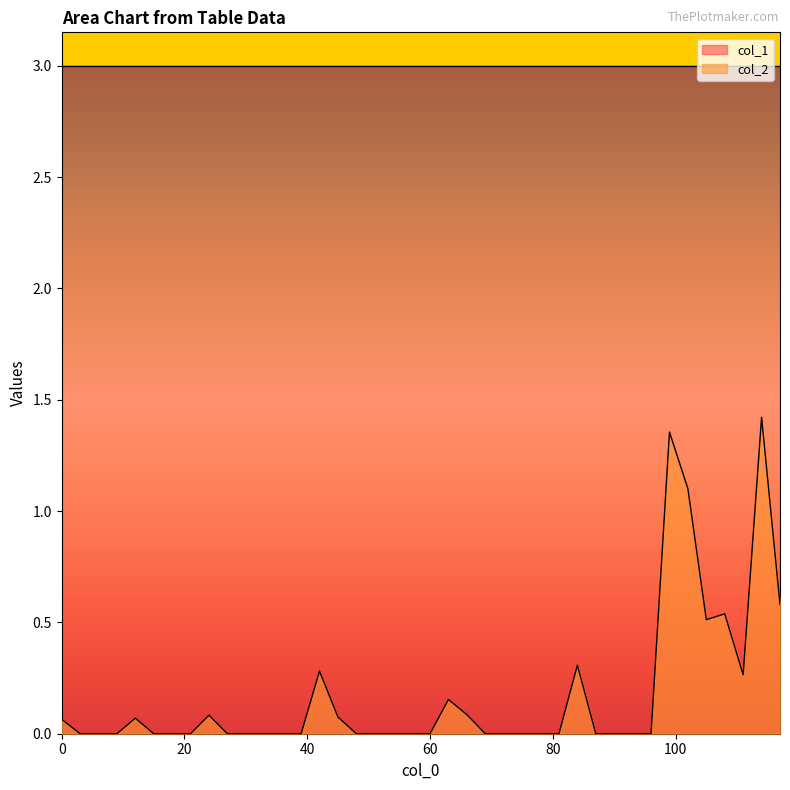

Does the chart display data point markers on the line(s)?

No